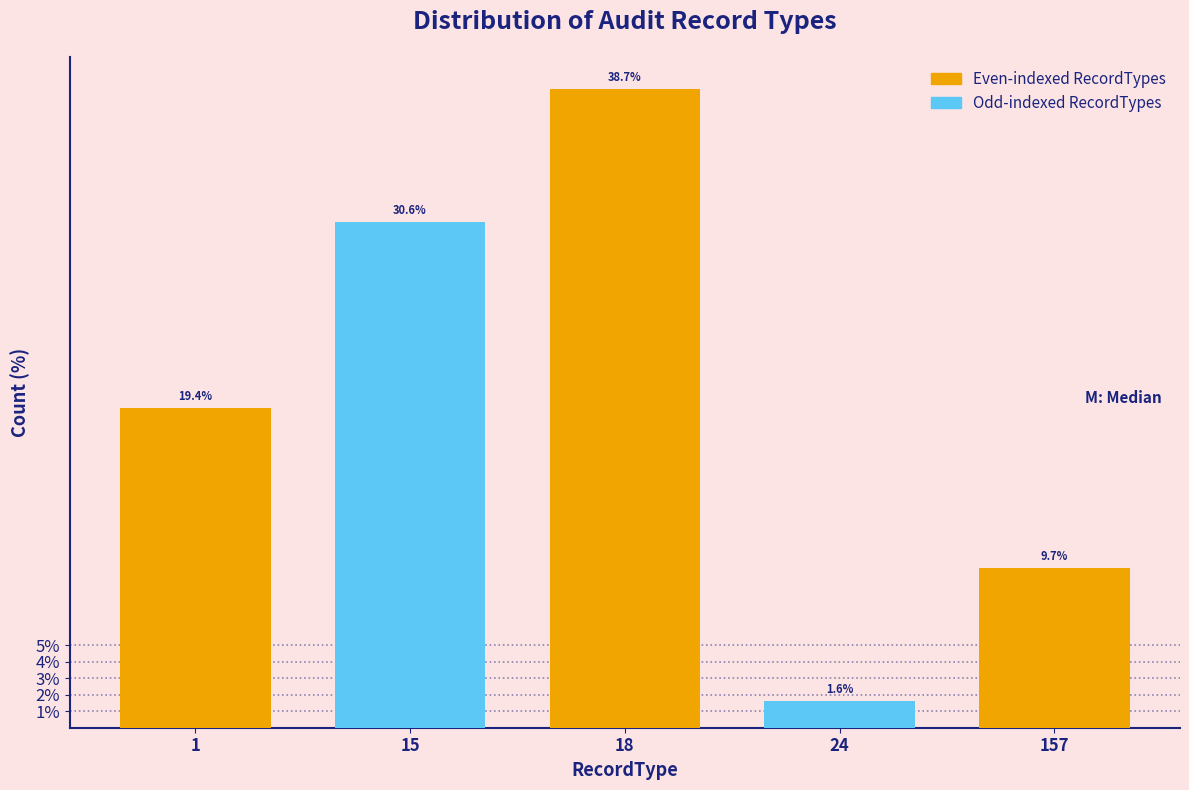

Reading left to right, transcribe all the data shown in this chart.

19.4	30.6	38.7	1.6	9.7